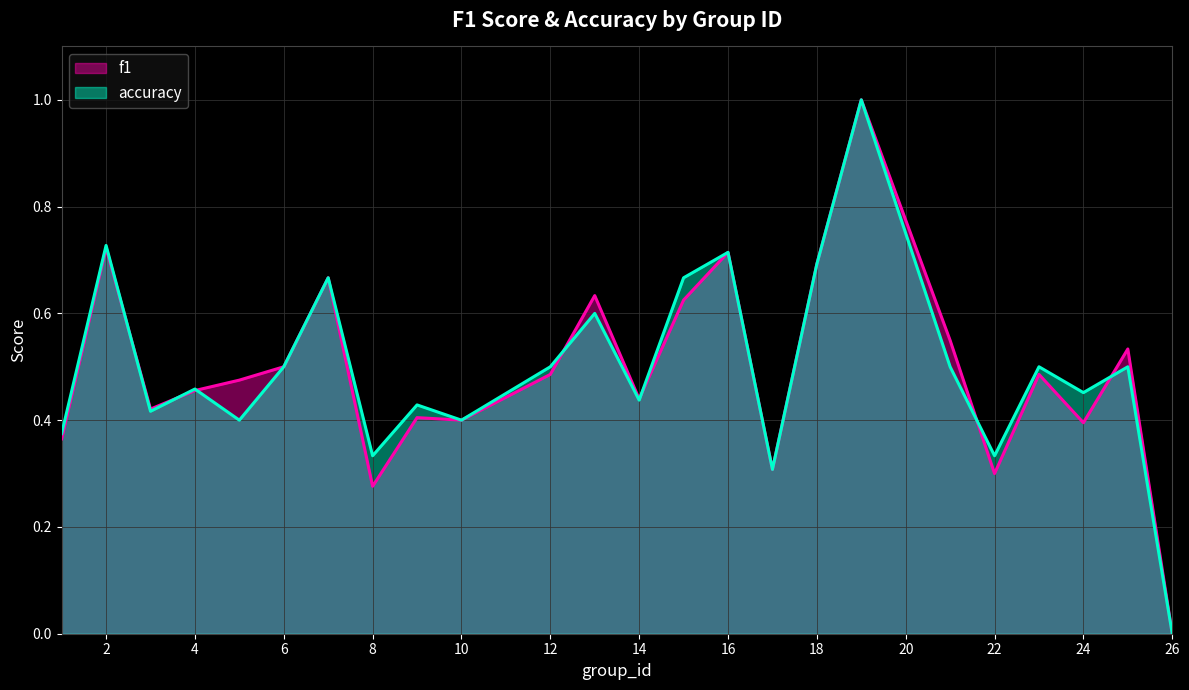

How many data points in accuracy are above 0?

23